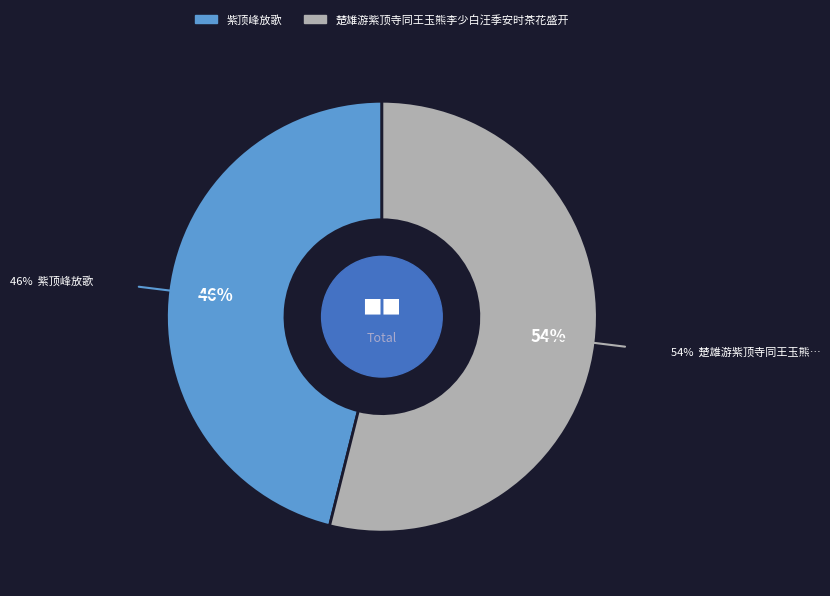

What is the ratio of the value at 紫顶峰放歌 to the value at 楚雄游紫顶寺同王玉熊李少白汪季安时茶花盛开?

0.9